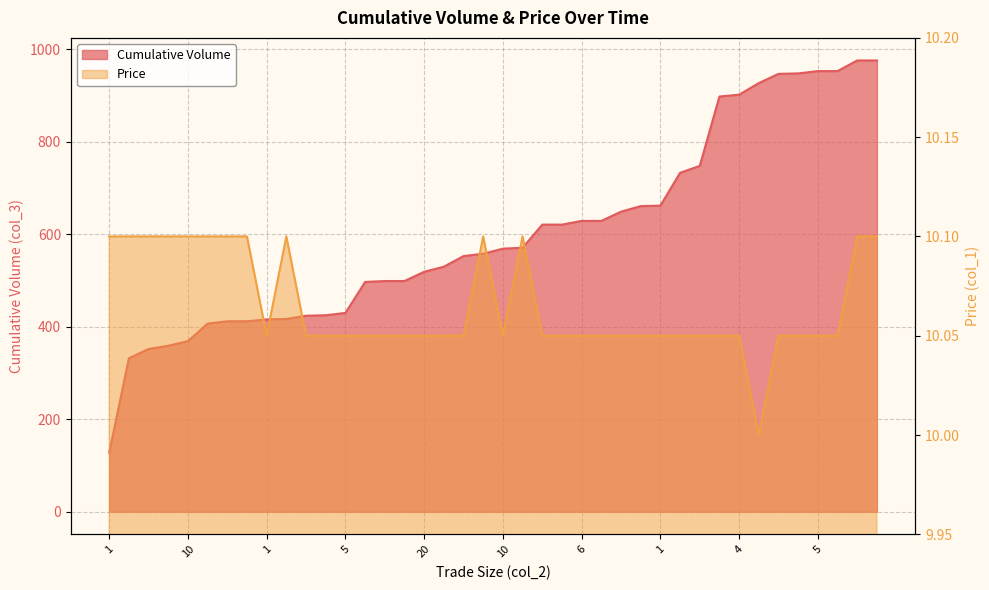

What is the sum of the Price values at 15 and 6?

20.1